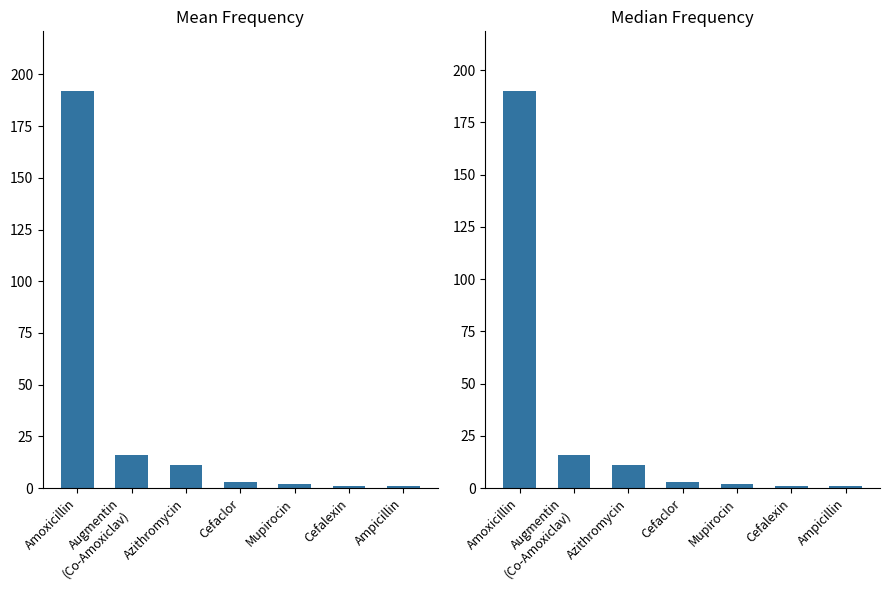

Reading left to right, extract all data points from this chart.

Mean Frequency: 192	16	11	3	2	1	1
Median Frequency: 190	16	11	3	2	1	1